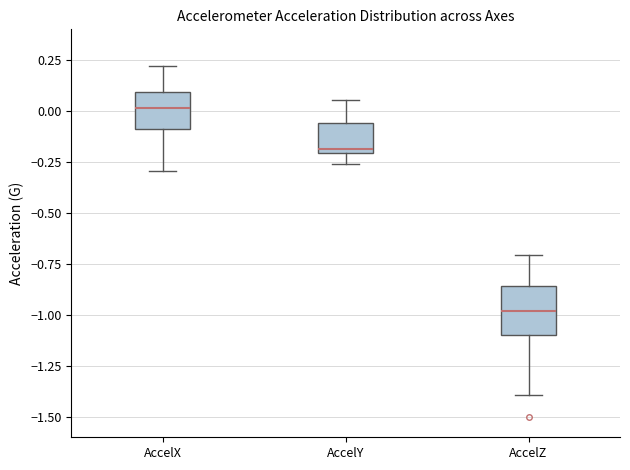

Reading left to right, transcribe this box plot: for each box, give where its median line is, the range the box spans, and where its two whiskers end, as read against the y-axis. The values are not printed on the chart, so give them approximately, as read against the axis.

AccelX: median 0.00, box -0.10 to 0.10, whiskers -0.30 to 0.20
AccelY: median -0.20 (just above the box's lower edge), box -0.20 to -0.05, whiskers -0.25 to 0.05
AccelZ: median -1.00, box -1.10 to -0.85, whiskers -1.40 to -0.70